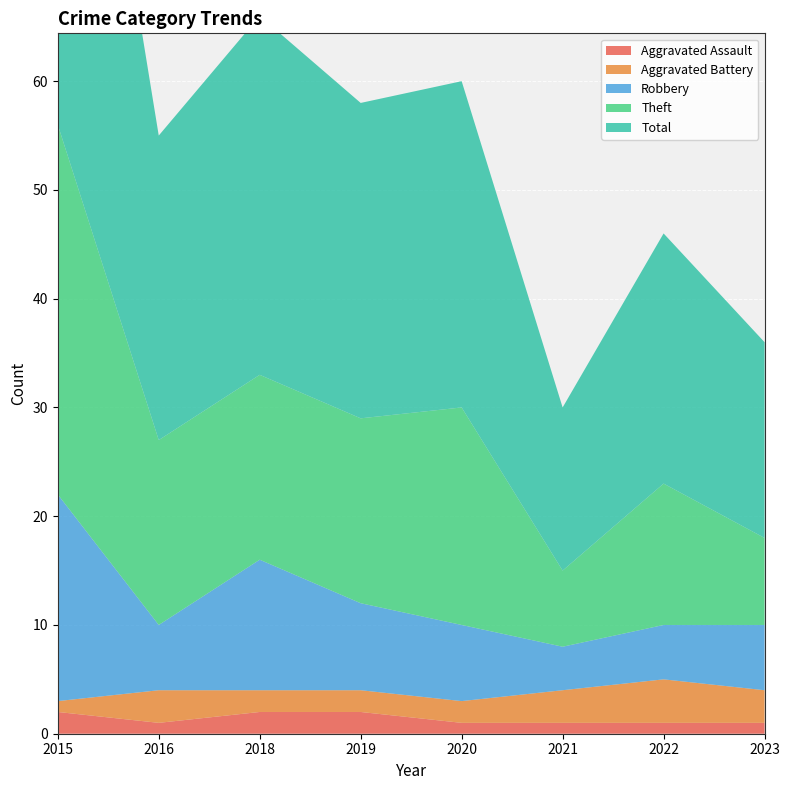

Reading right to left, transcribe all the data shown in this chart.

Aggravated Assault: 1	1	1	1	2	2	1	2
Aggravated Battery: 3	4	3	2	2	2	3	1
Robbery: 6	5	4	7	8	12	6	19
Theft: 8	13	7	20	17	17	17	34
Total: 18	23	15	30	29	33	28	56